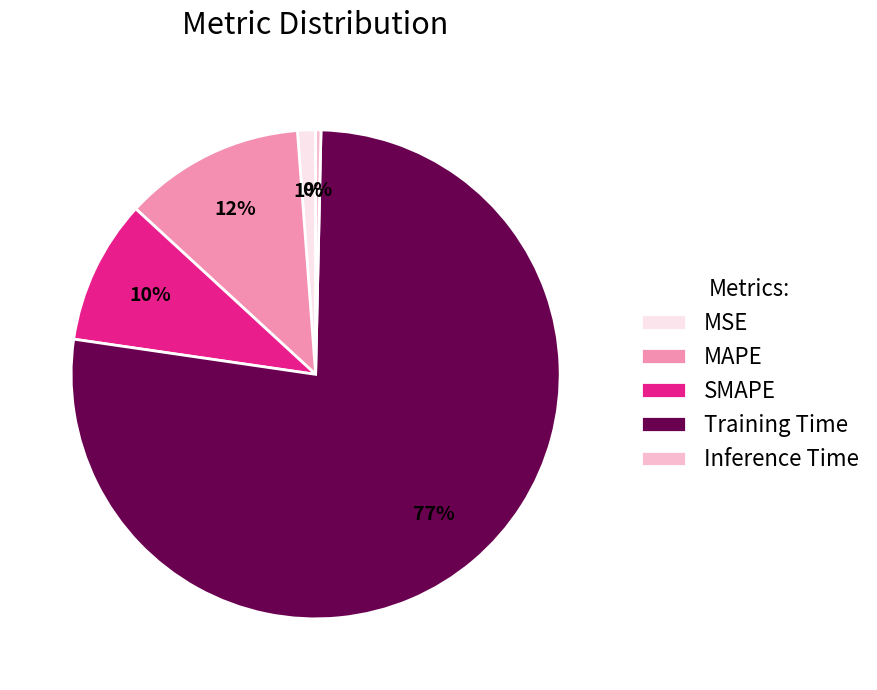

Rank the categories by value from highest to lowest.

Training Time, MAPE, SMAPE, MSE, Inference Time